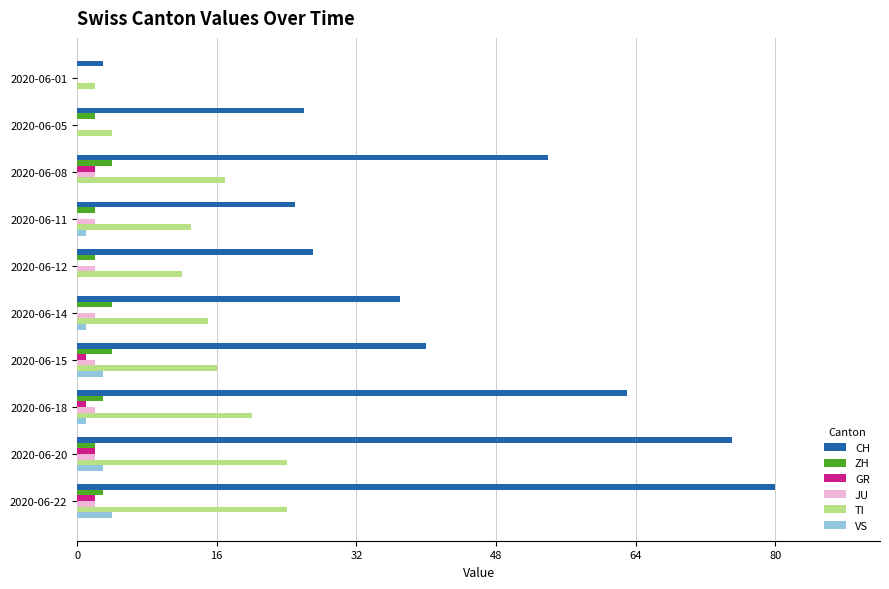

What is the total value across all series at 2020-06-05?

32